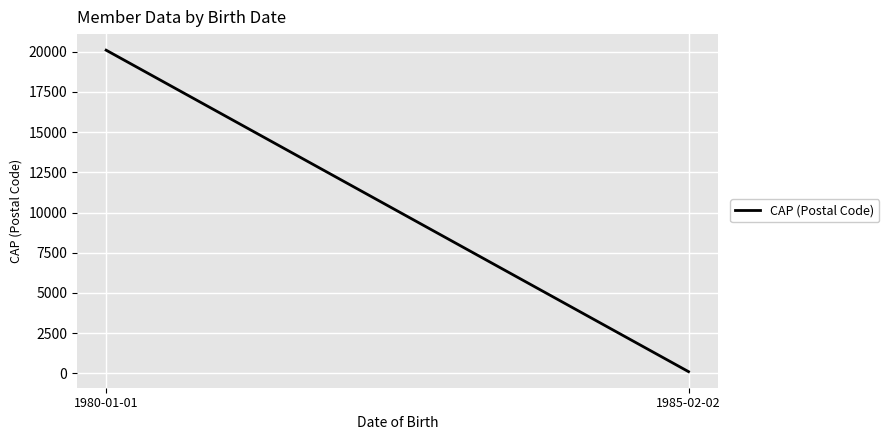

What is the change in value from 1980-01-01 to 1985-02-02?

-20000